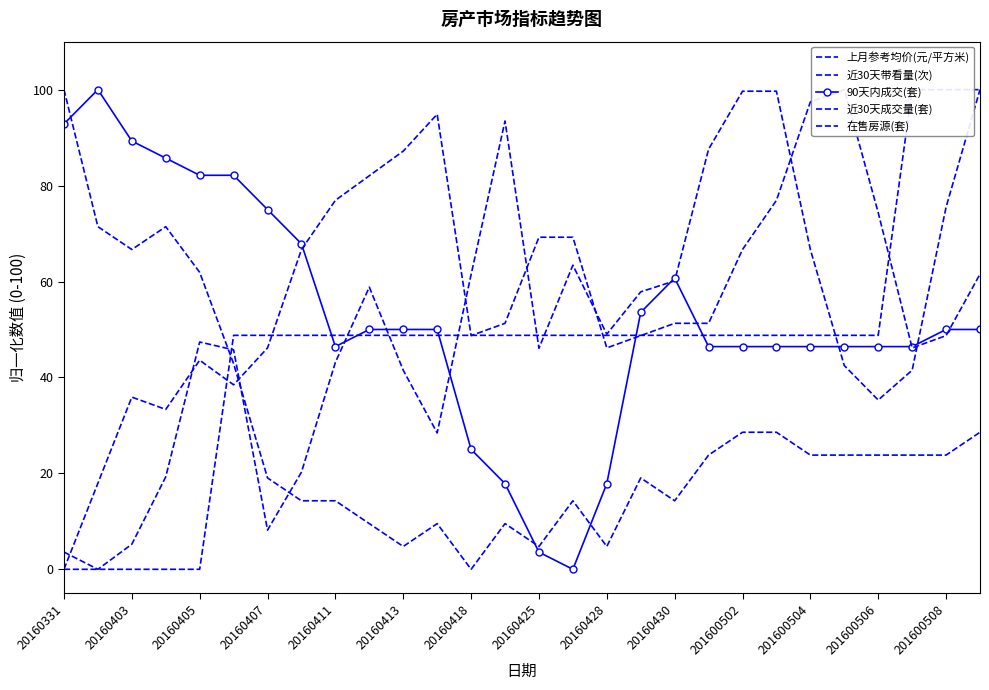

What is the average value of the 近30天成交量(套) series?

27.9